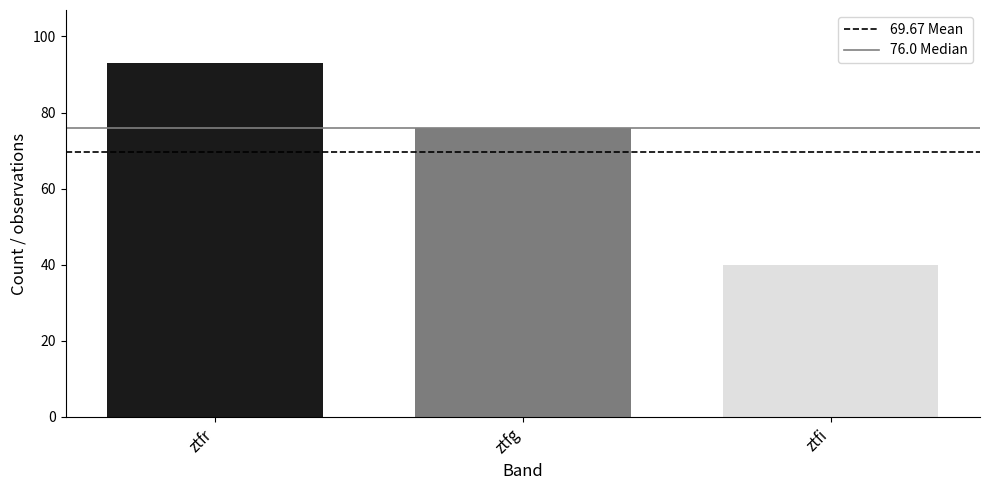

What is the label of the 2nd bar from the right?

ztfg